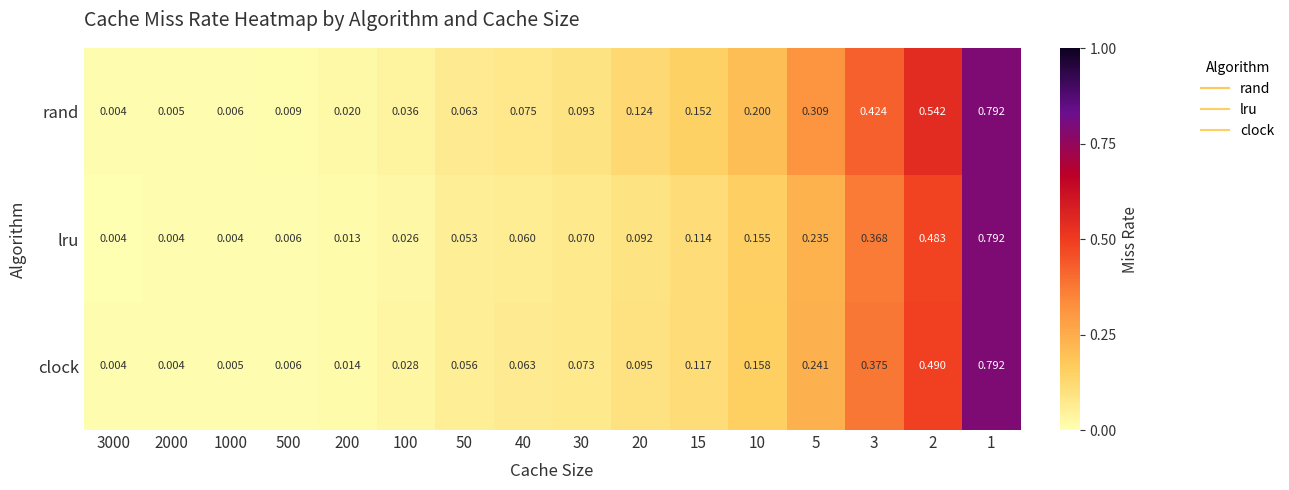

Which series has the largest total across all categories?

rand